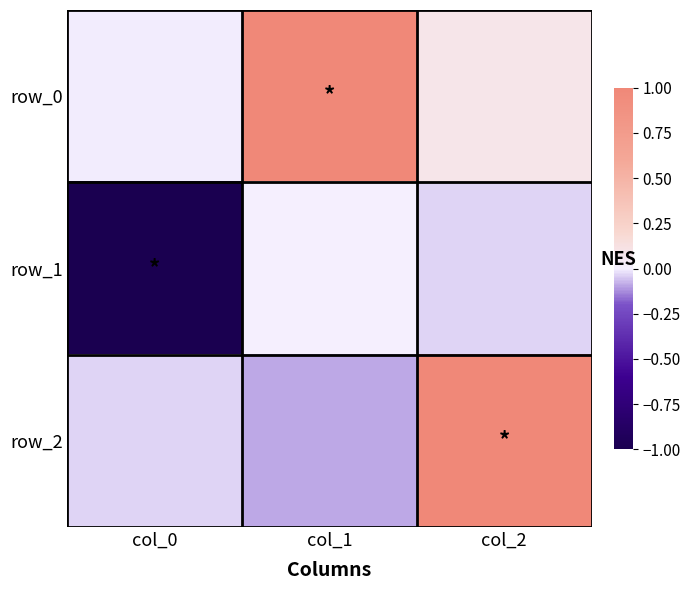

What is the spread (max minus min) of values at col_1?

1.1